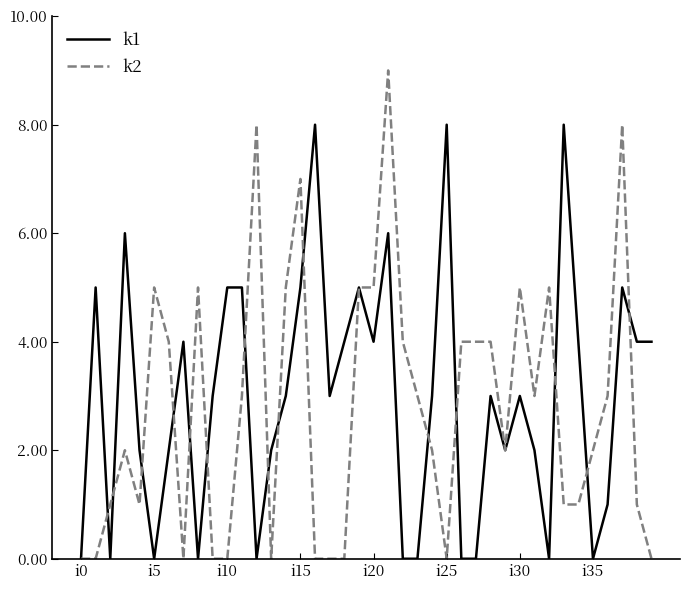

List the series in order of their peak value, lowest first.

k1, k2